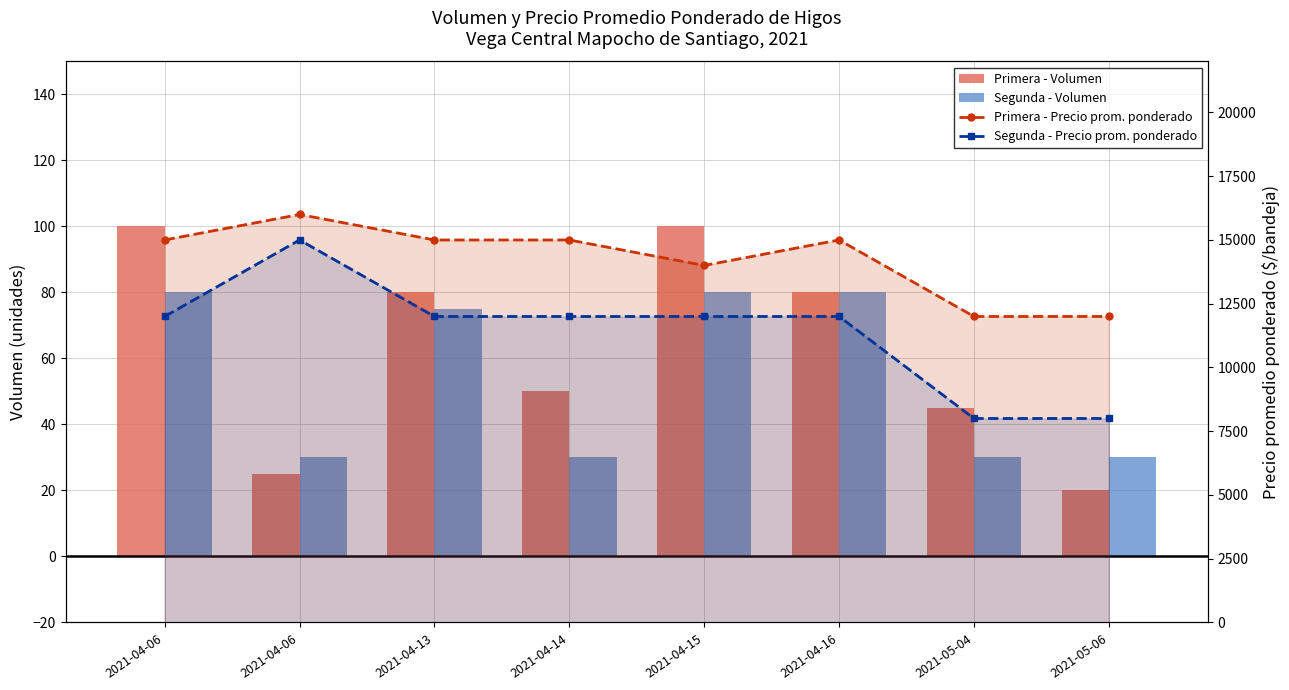

List the labels in order of Segunda - Volumen value, smallest first.

2021-04-06, 2021-04-14, 2021-05-04, 2021-05-06, 2021-04-13, 2021-04-06, 2021-04-15, 2021-04-16